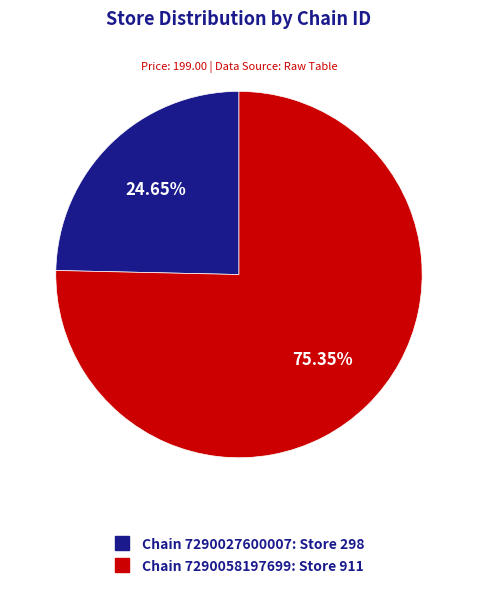

Does any single category account for the majority?

Yes